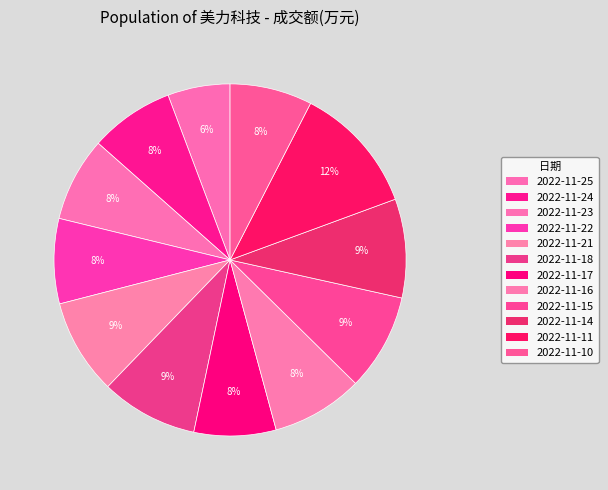

How many segments does this pie chart have?

12